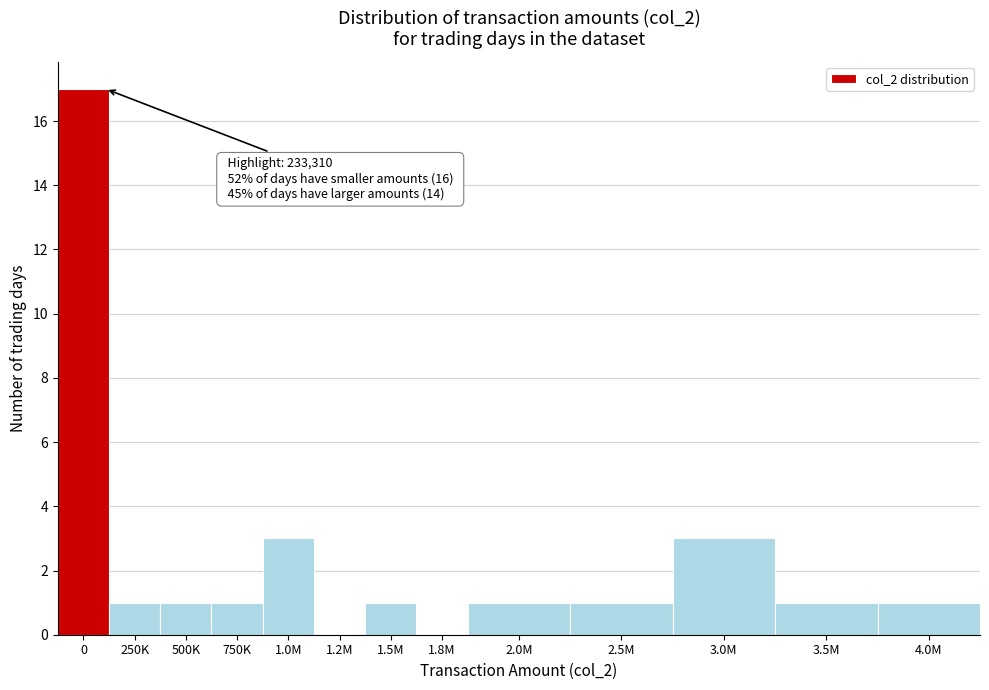

Reading left to right, what are all the values shown in this chart?

0=17	250K=1	500K=1	750K=1	1.0M=3	1.2M=0	1.5M=1	1.8M=0	2.0M=1	2.5M=1	3.0M=3	3.5M=1	4.0M=1